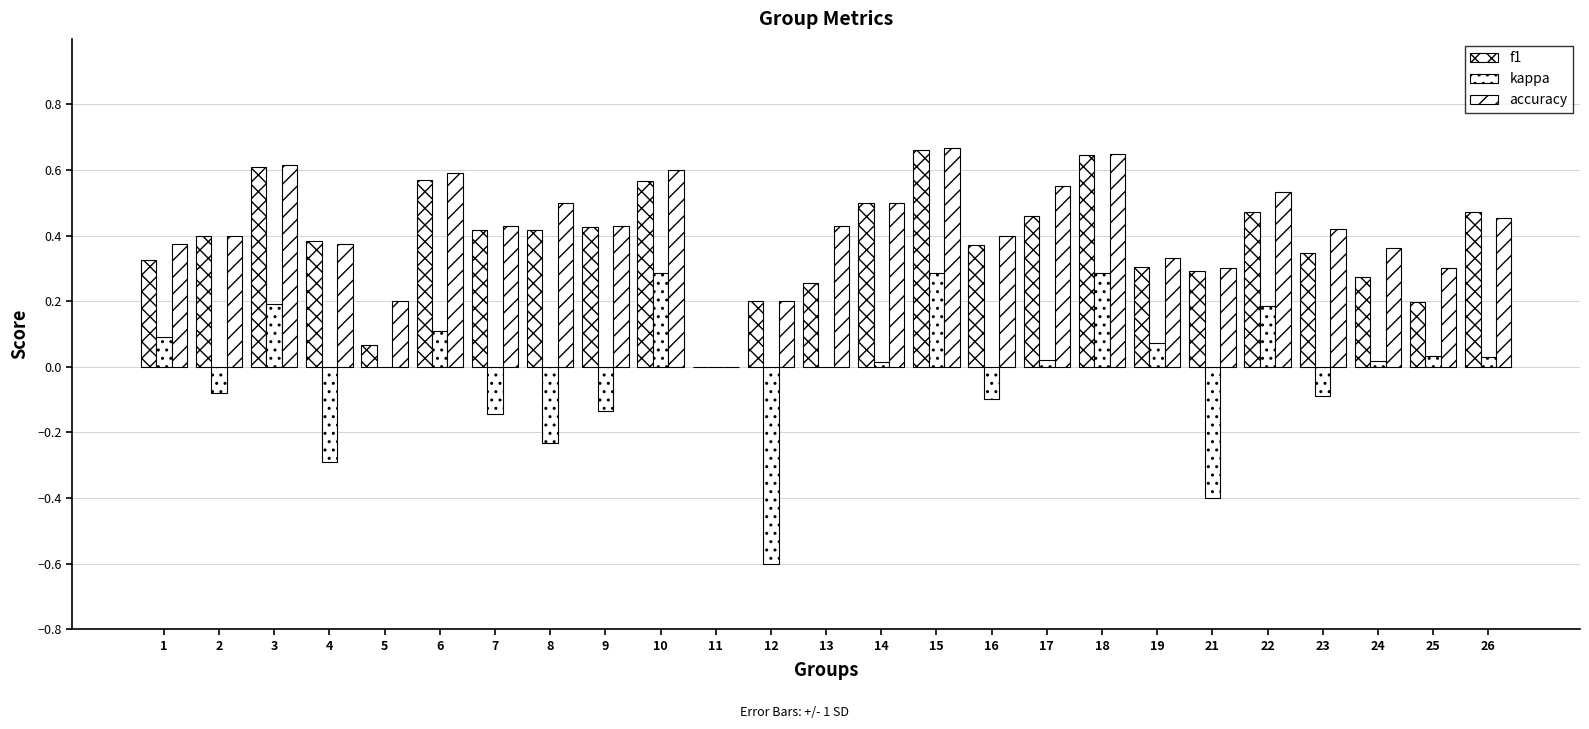

How many positive values does the f1 series have?

24